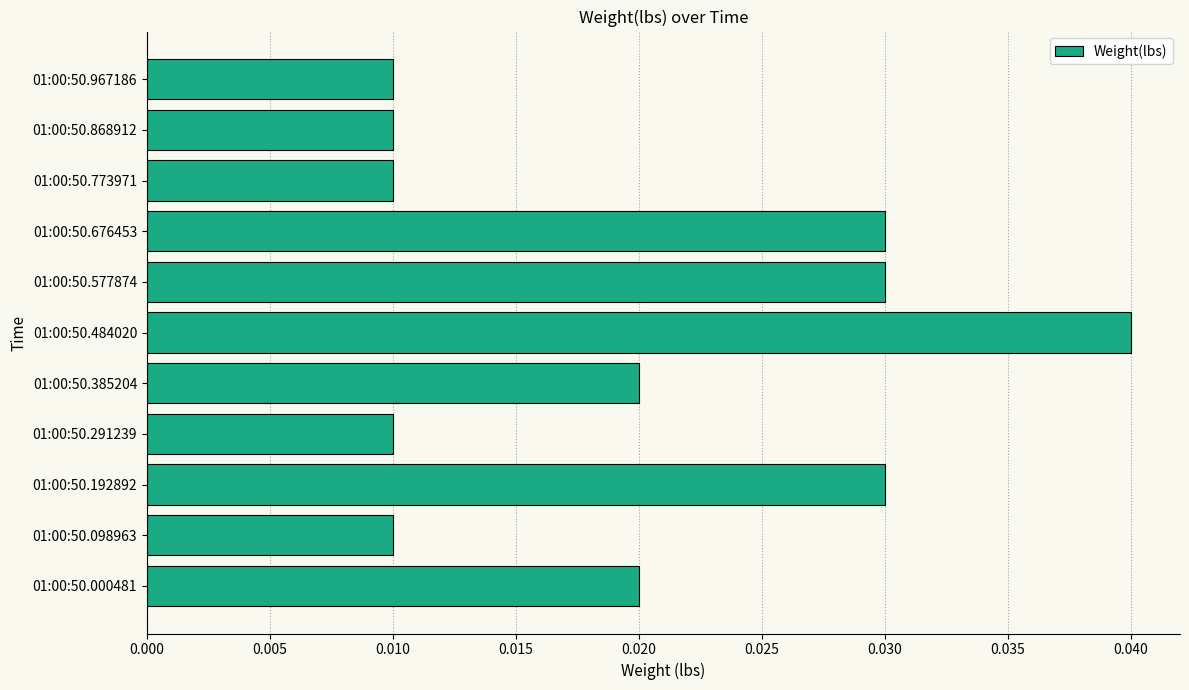

How many bars are there in total?

11